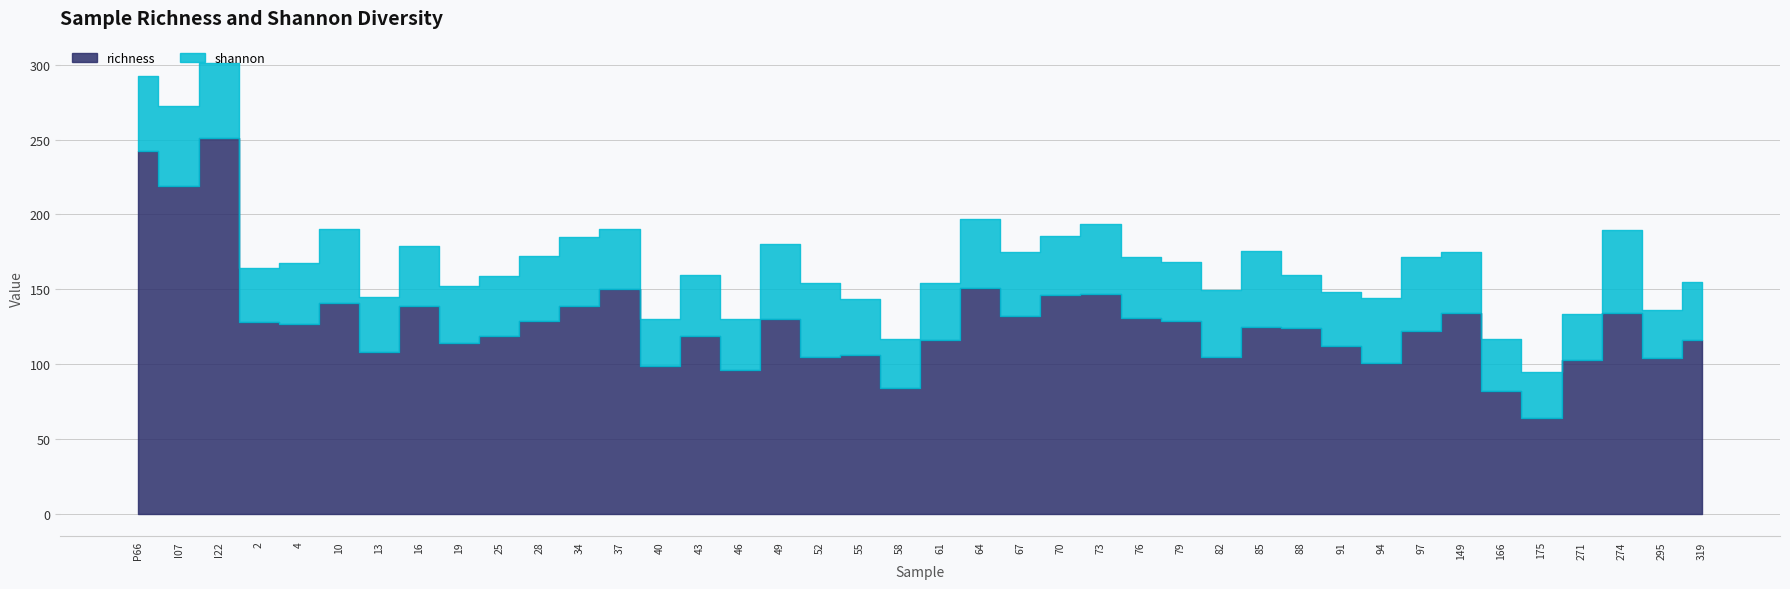

At which label does richness reach its minimum?

175